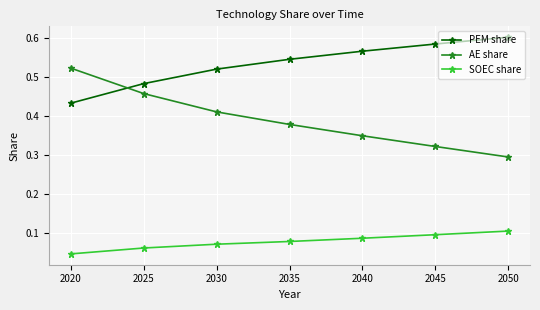

At 2040, list the series in order from smallest to largest.

SOEC share, AE share, PEM share